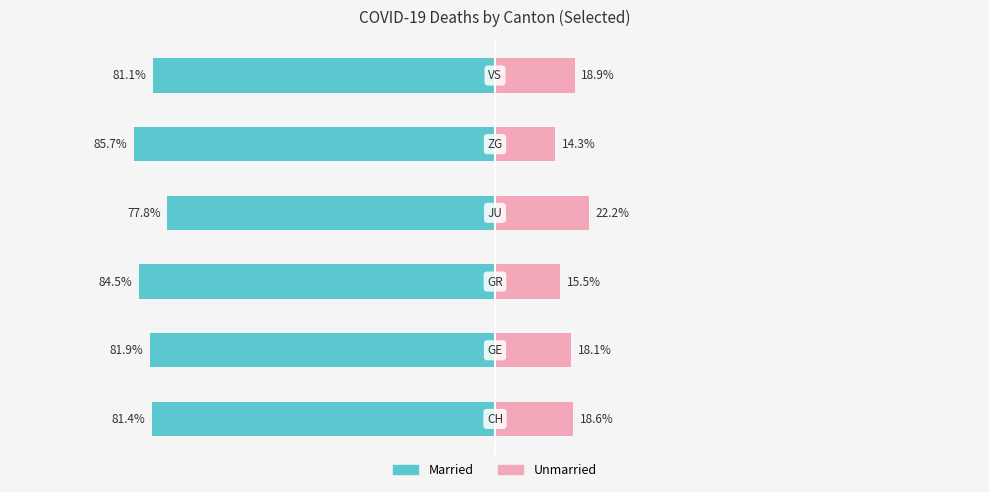

Which series has the widest spread of values?

Unmarried